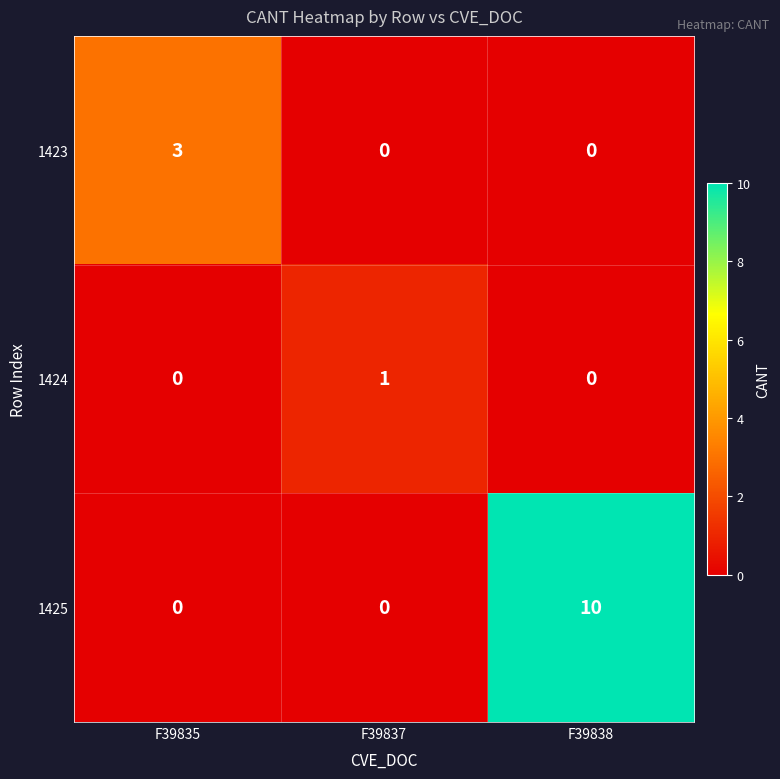

Which series has the widest spread of values?

1425